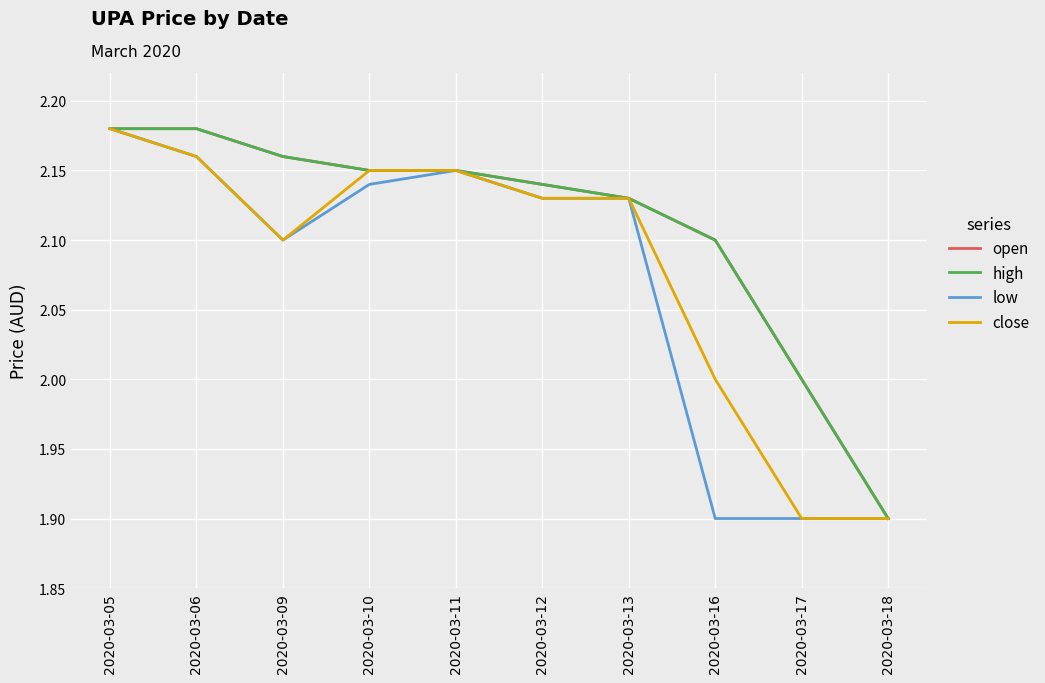

Does the chart have visible grid lines?

Yes